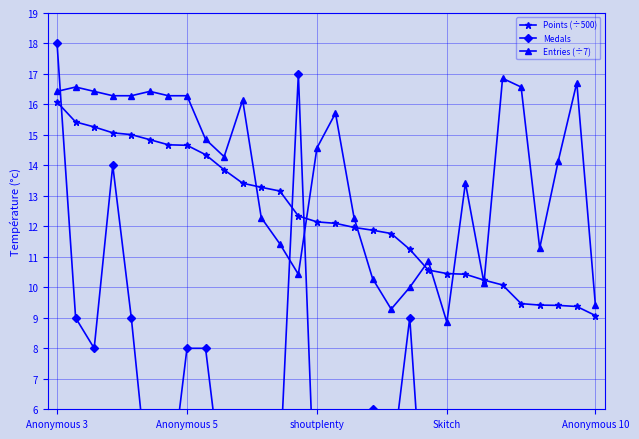

What is the lowest value of the Entries (÷7) series?

8.9